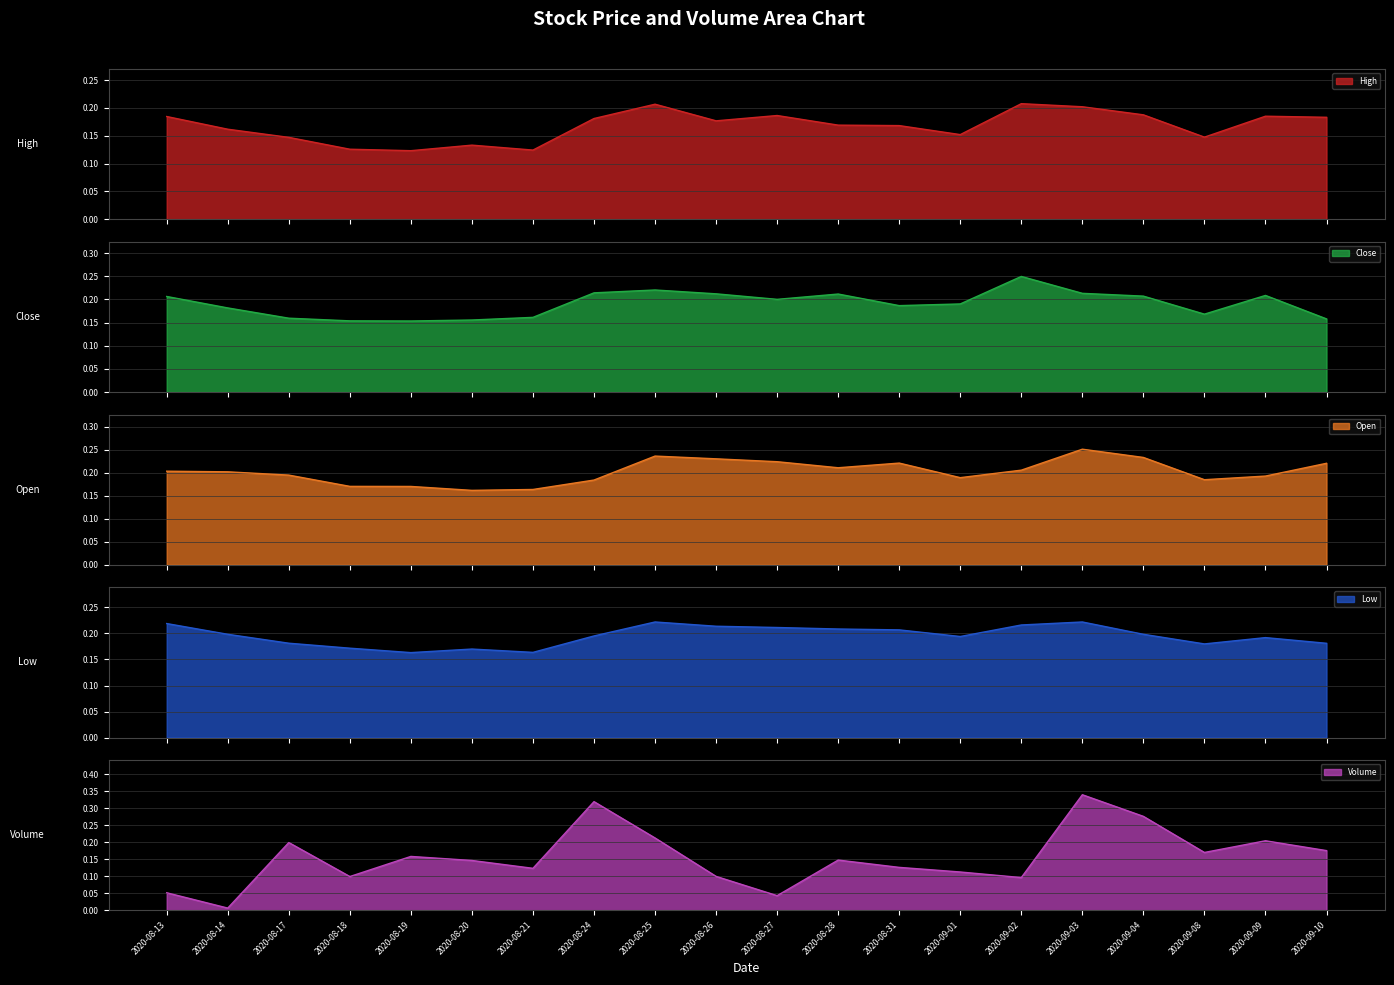

What is the label of the 3rd point from the right?

2020-09-08